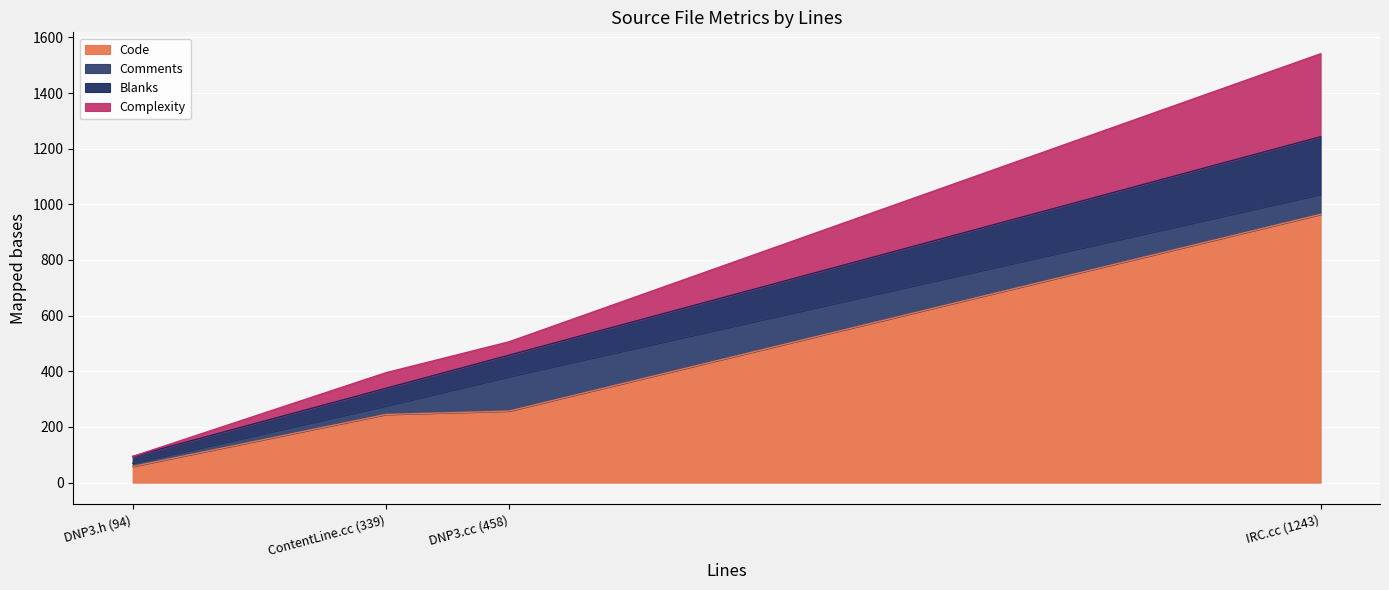

Reading right to left, transcribe all the data shown in this chart.

Code: ContentLine.cc (339)=245	DNP3.cc (458)=257	DNP3.h (94)=58	IRC.cc (1243)=964
Comments: ContentLine.cc (339)=31	DNP3.cc (458)=124	DNP3.h (94)=12	IRC.cc (1243)=72
Blanks: ContentLine.cc (339)=63	DNP3.cc (458)=77	DNP3.h (94)=24	IRC.cc (1243)=207
Complexity: ContentLine.cc (339)=56	DNP3.cc (458)=48	DNP3.h (94)=0	IRC.cc (1243)=298